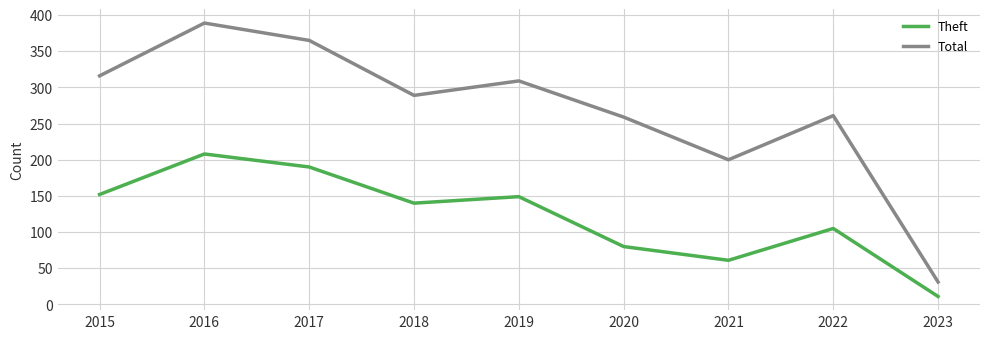

Rank the series by their maximum value, from lowest to highest.

Theft, Total